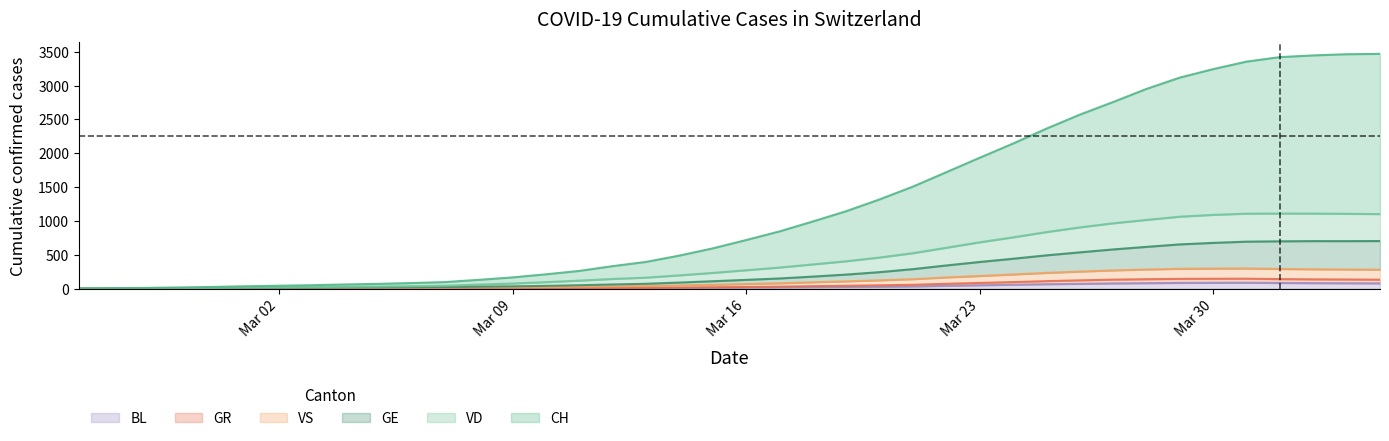

What is the difference between the highest and lowest values at 2020-03-14?

477.2